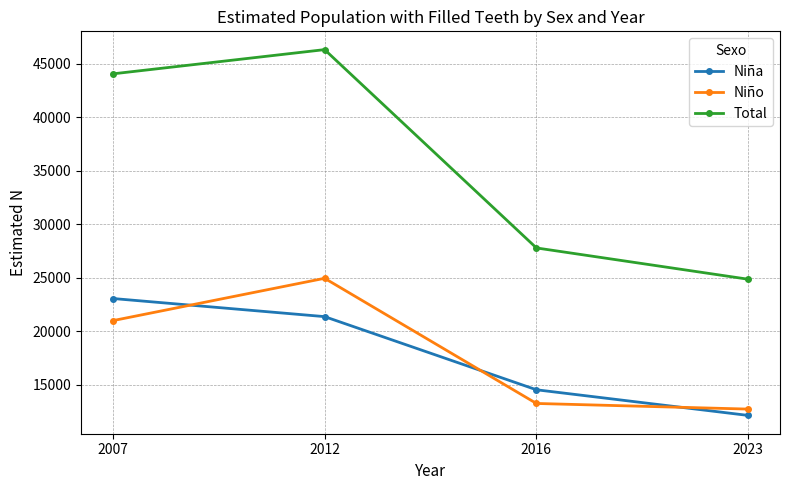

The Niña series shows 13909 at 2007. True or false?

False